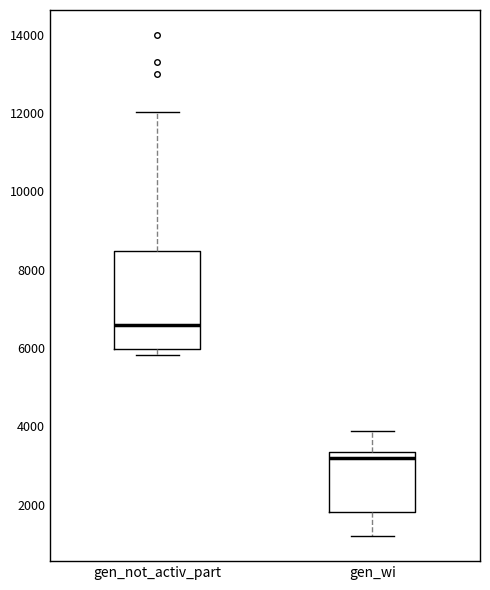

Comparing the boxes themselves (not the whiskers), which one is the tallest?

gen_not_activ_part